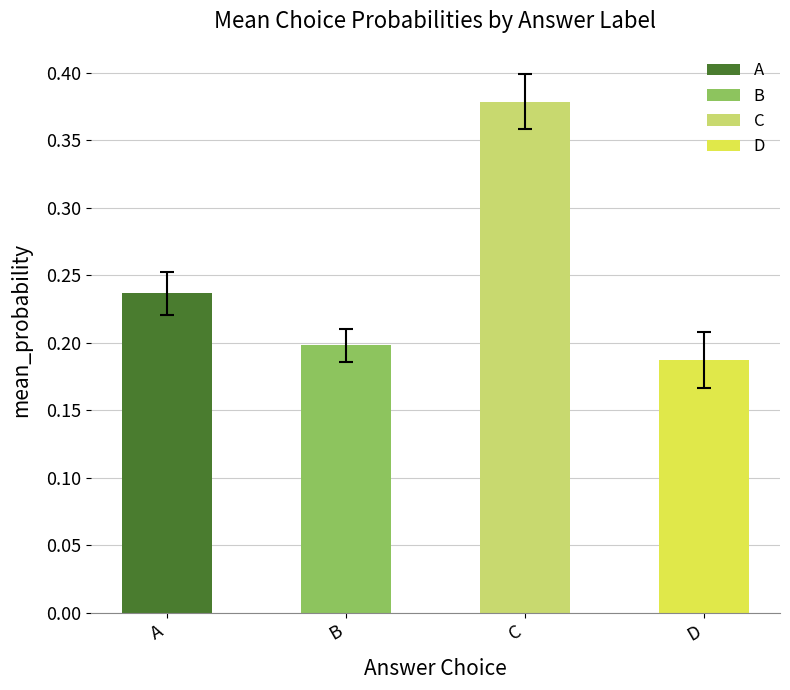

What is the difference between the D values at 4 and A?

0.2